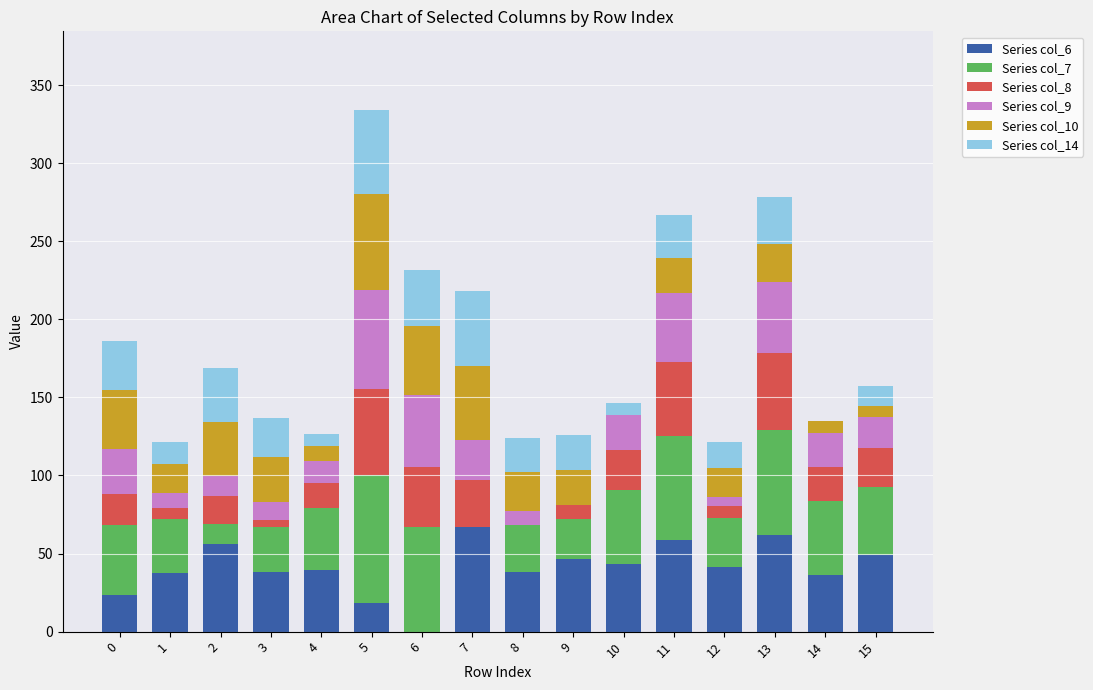

The Series col_6 series shows 21.2 at 12. True or false?

False